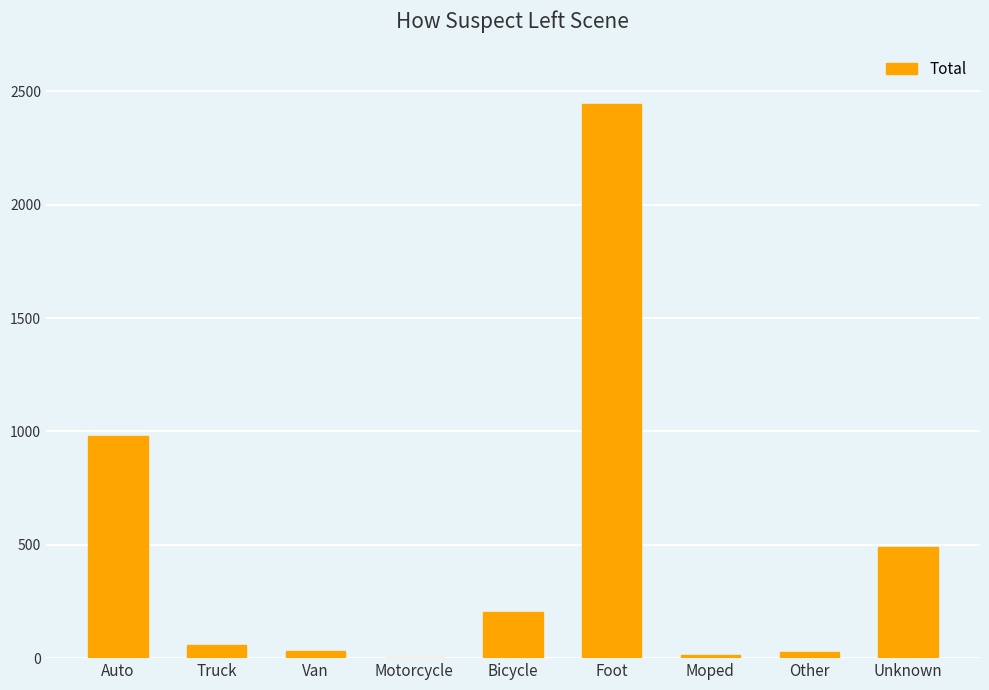

At which label is the value closest to 1223?

Auto